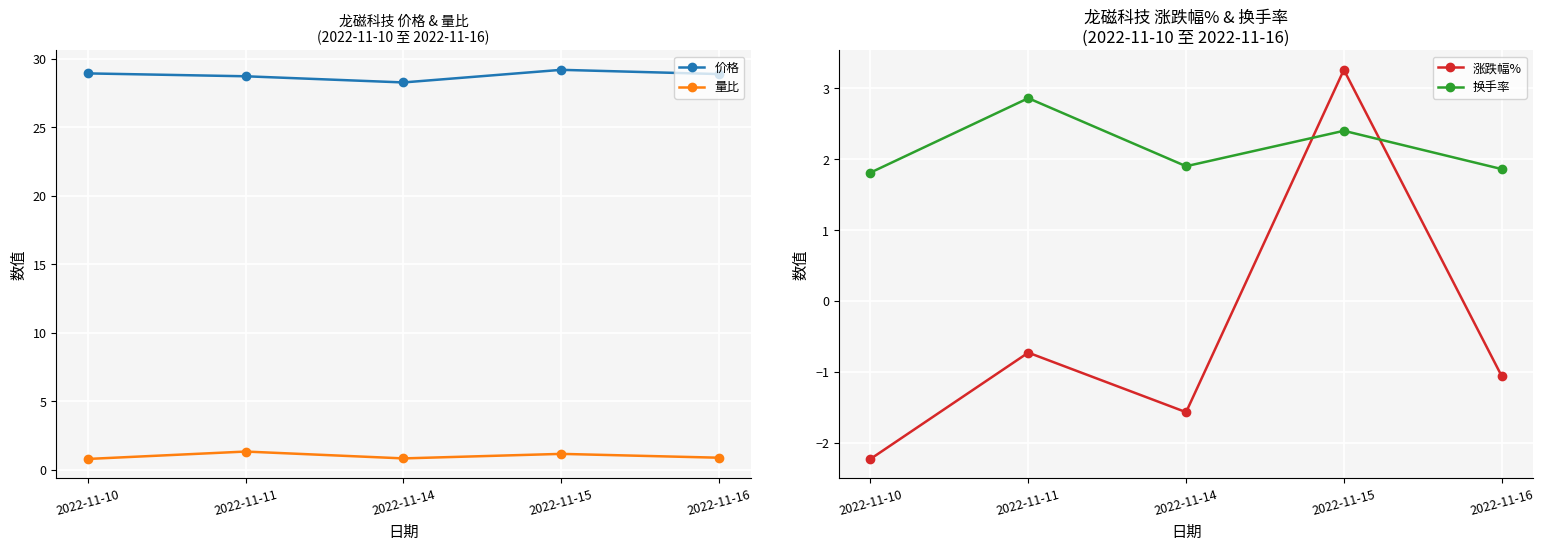

Which category has the highest value in the 价格 series?

2022-11-15